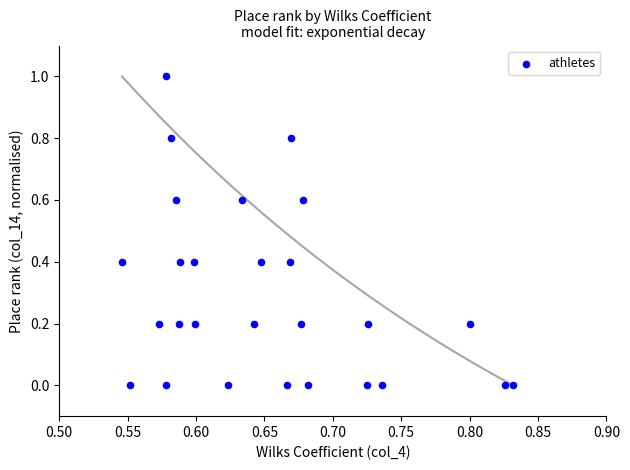

What is the range of X values (max minus min)?

0.3